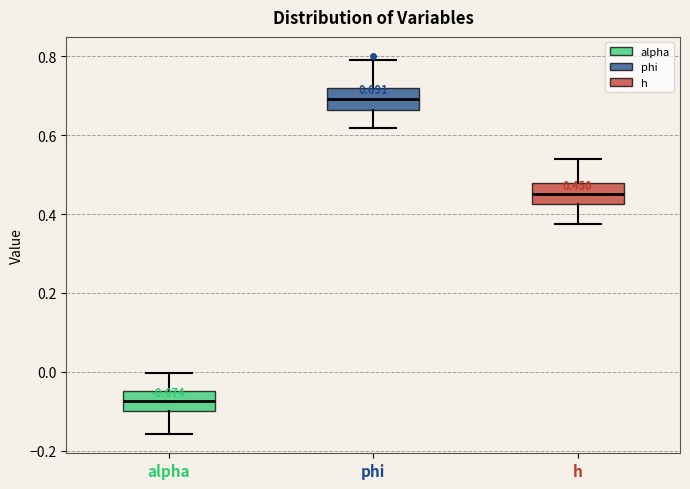

Which box has the highest median line?

phi